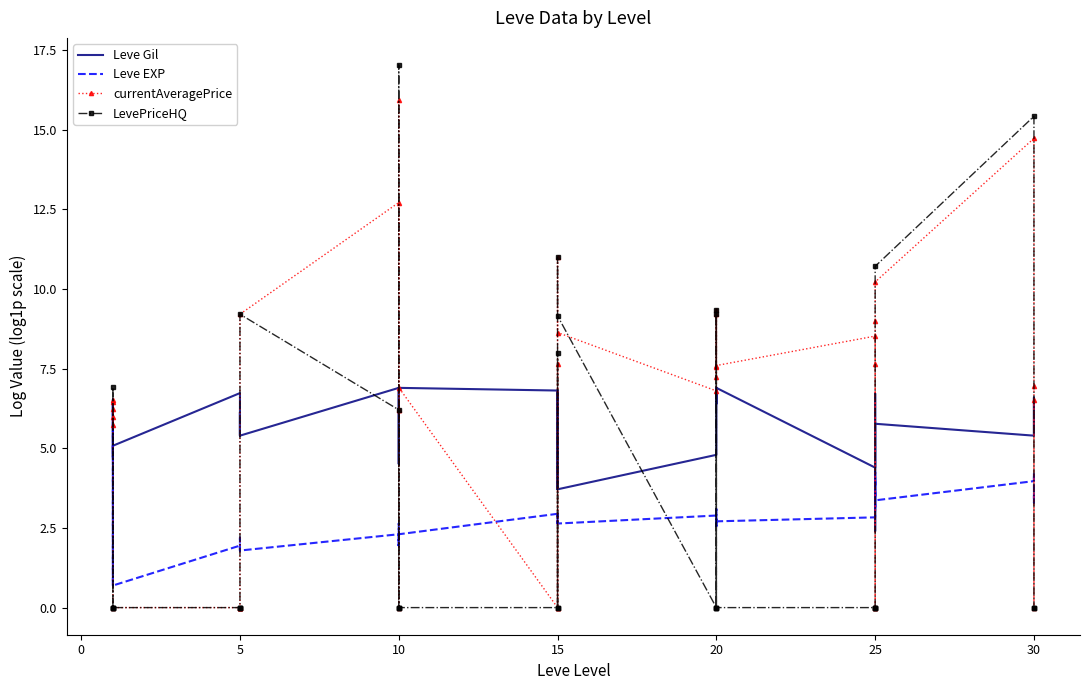

True or false: LevePriceHQ has more than 0 interior local peaks.

True